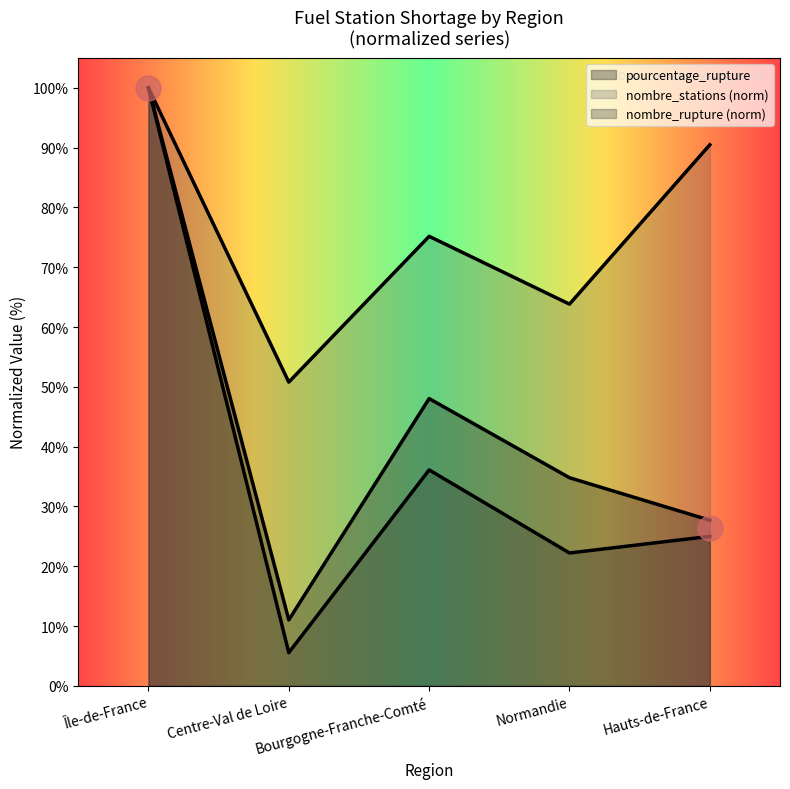

Which series has the largest range (max minus min)?

nombre_rupture